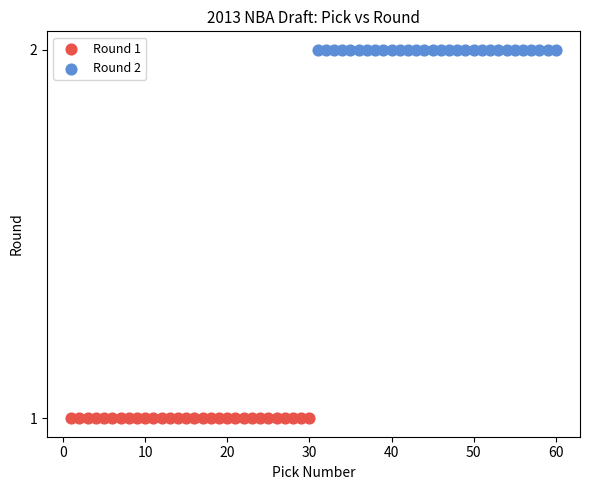

Which series reaches the minimum Y coordinate?

Round 1